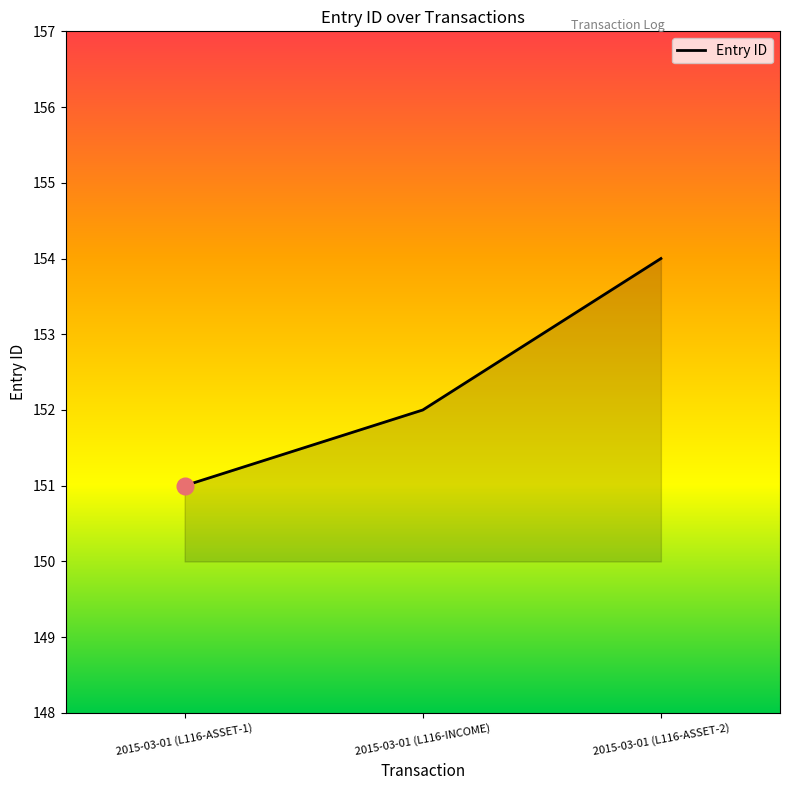

True or false: the data shows 151 at 2015-03-01 (L116-ASSET-1).

True